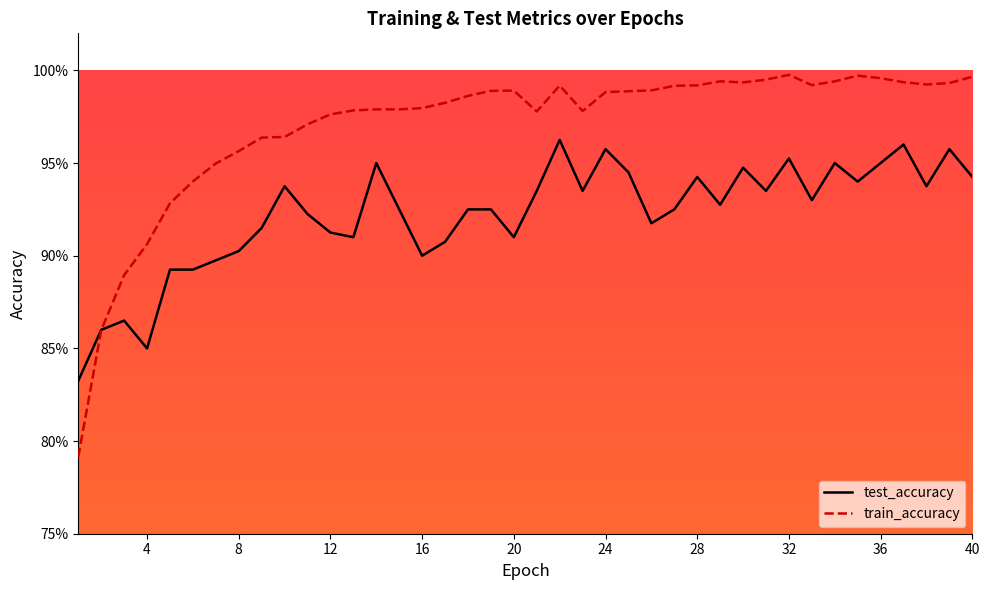

After their last crossing, which series has the higher values: train_accuracy or test_accuracy?

train_accuracy